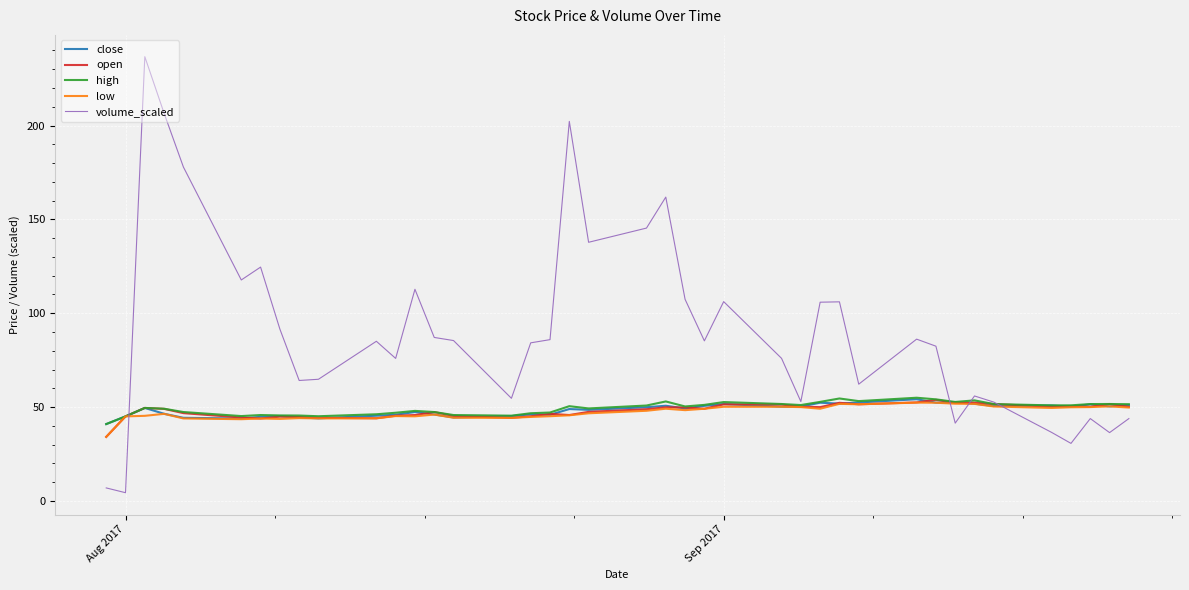

Which series has the largest total across all categories?

volume_scaled